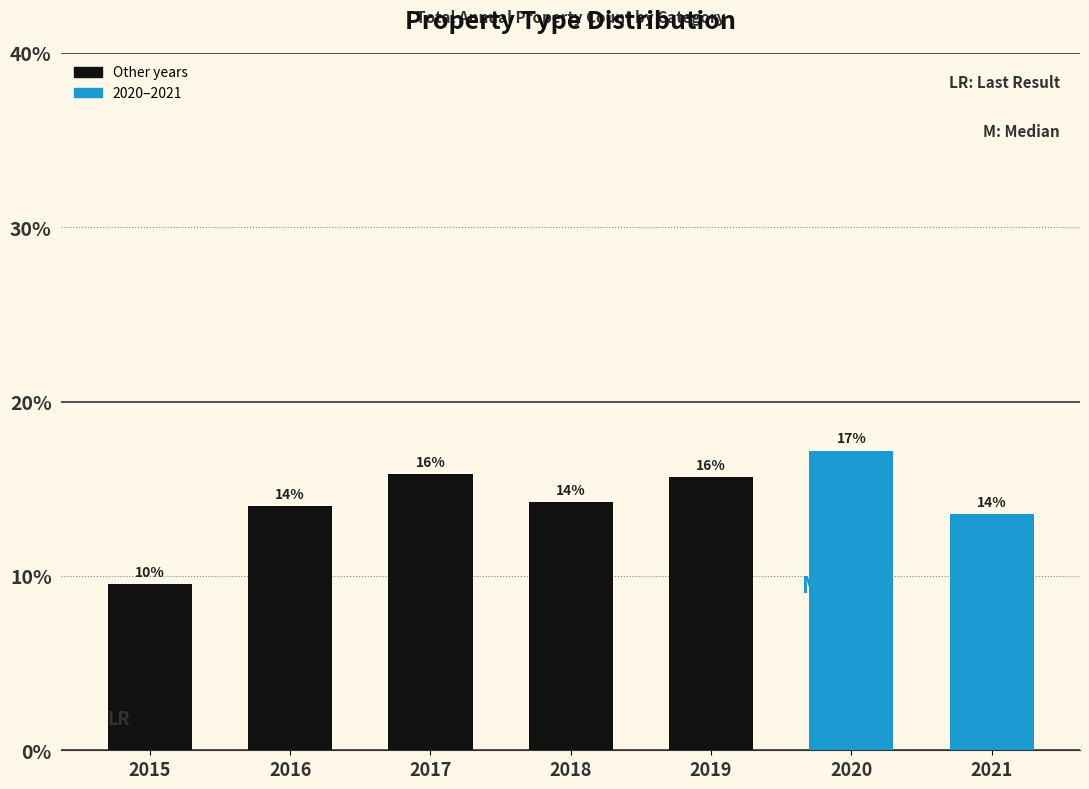

Are the bars horizontal?

No